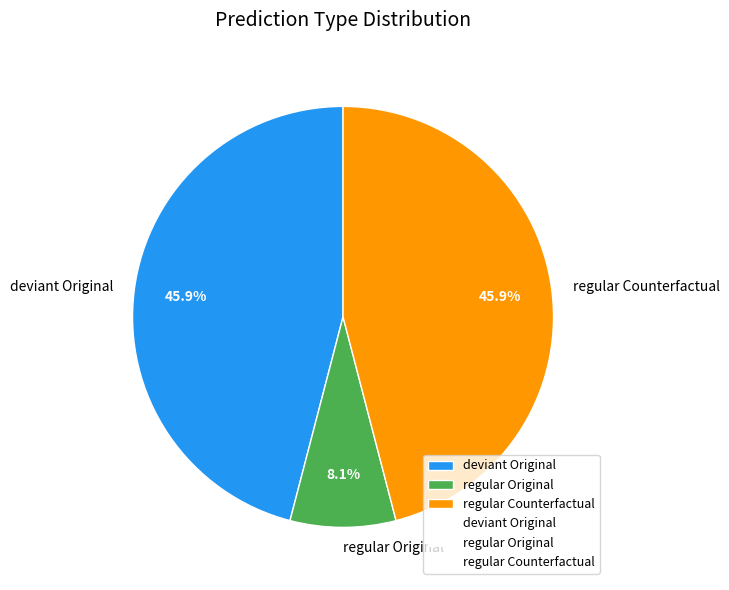

Does regular Original represent more than half of the total?

No